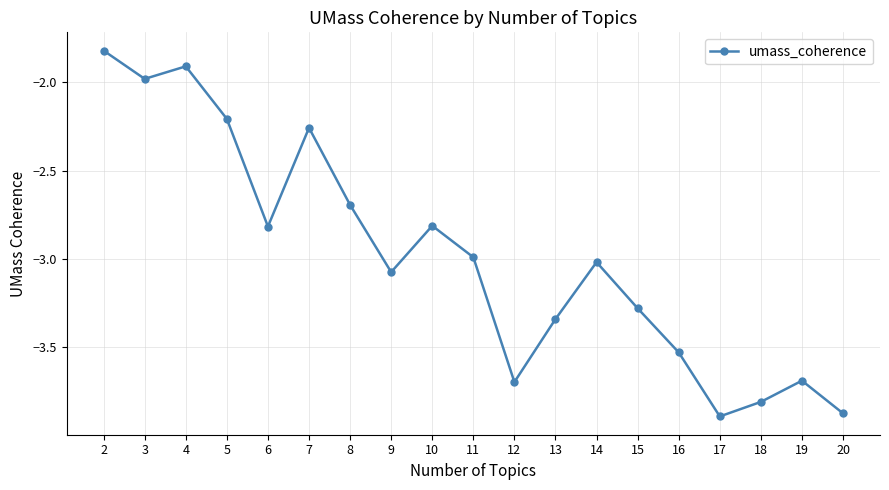

What is the maximum value shown in the chart?

-1.8